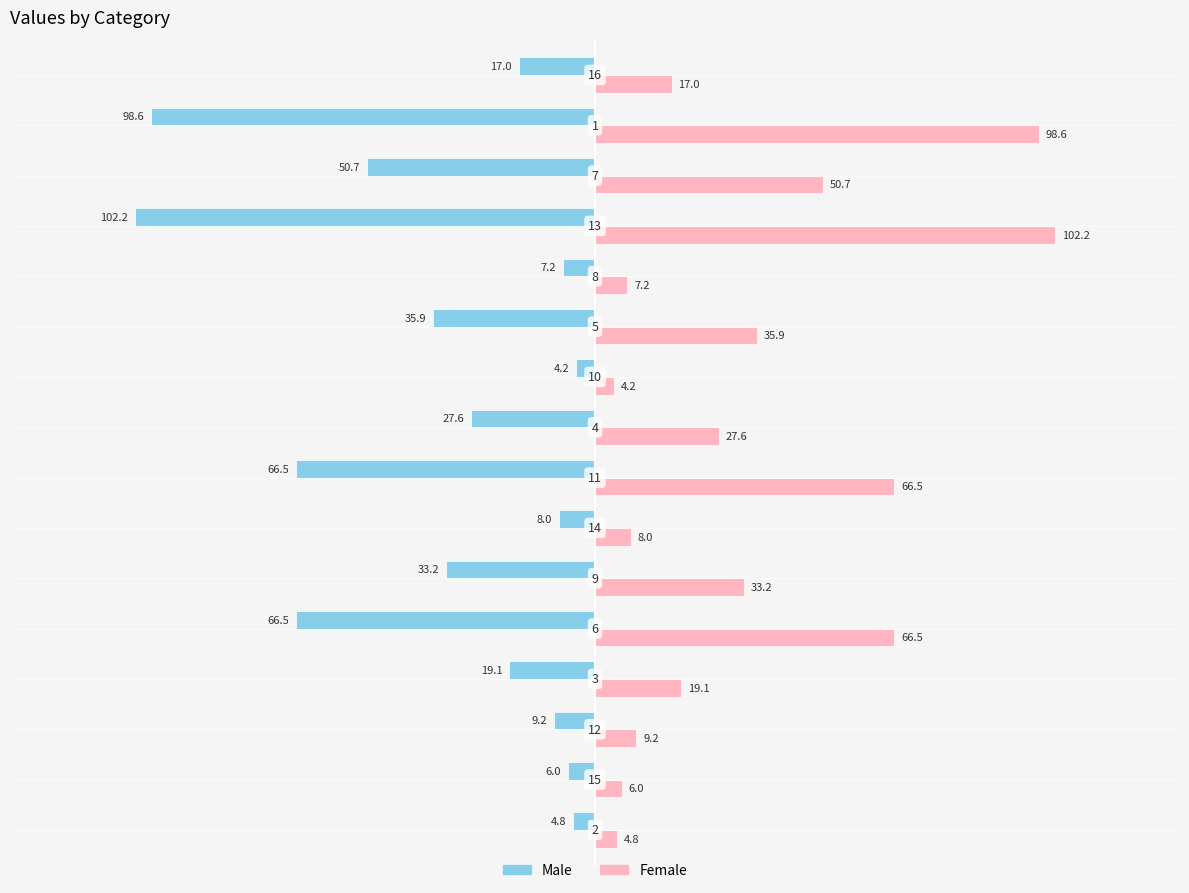

What is the difference between the second highest and minimum values in the Male series?

97.4